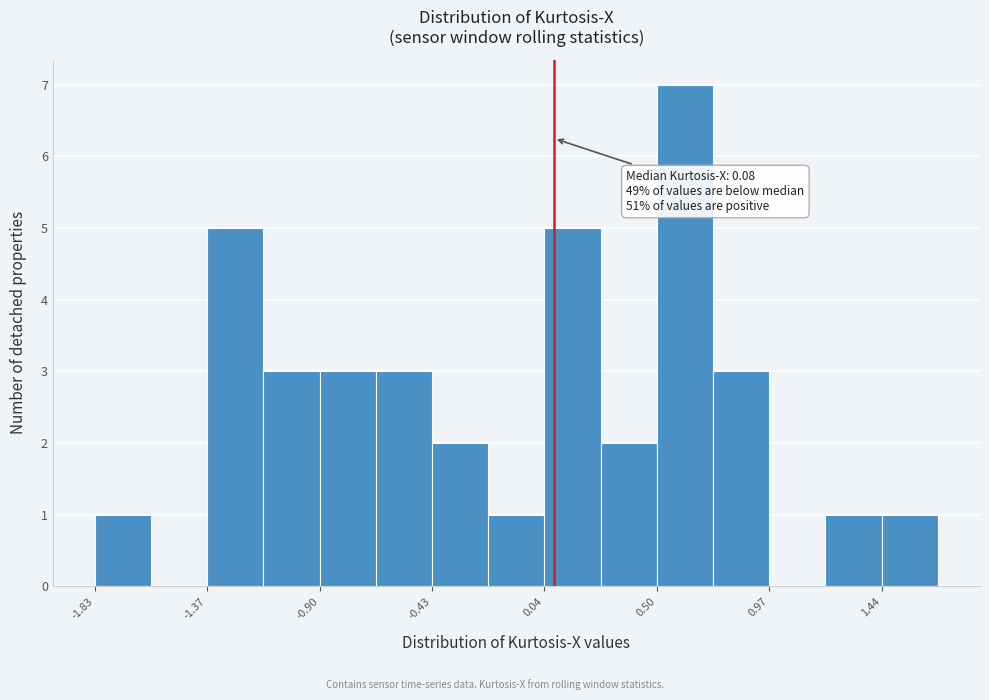

Over which range of the x-axis is the bar tallest?

0.50 to 0.75